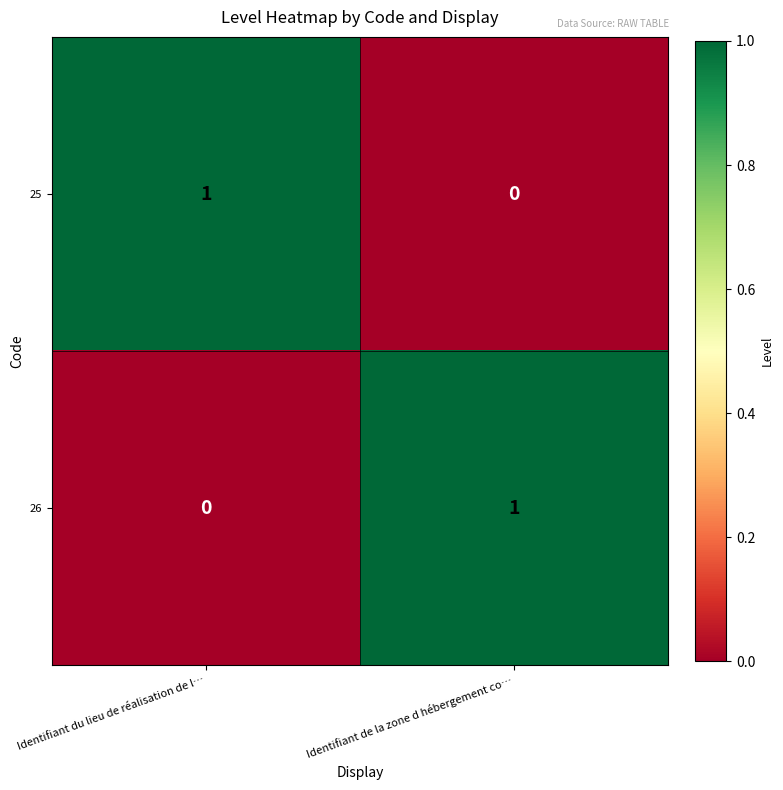

True or false: 26 has a value of 1 at Identifiant de la zone d hébergement co….

True